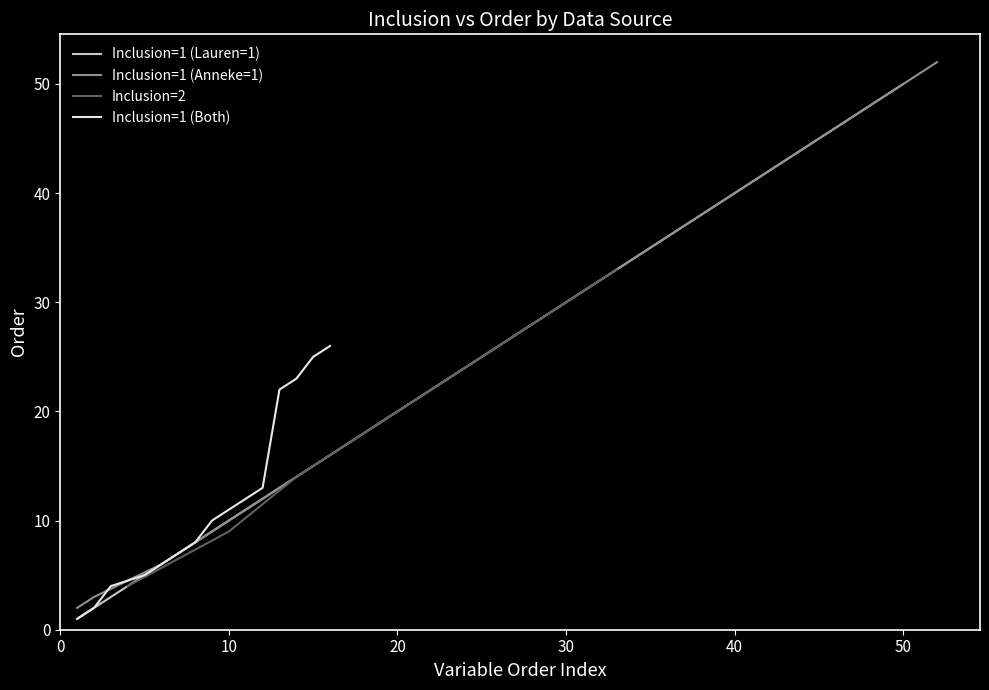

What is the smallest value displayed?

1